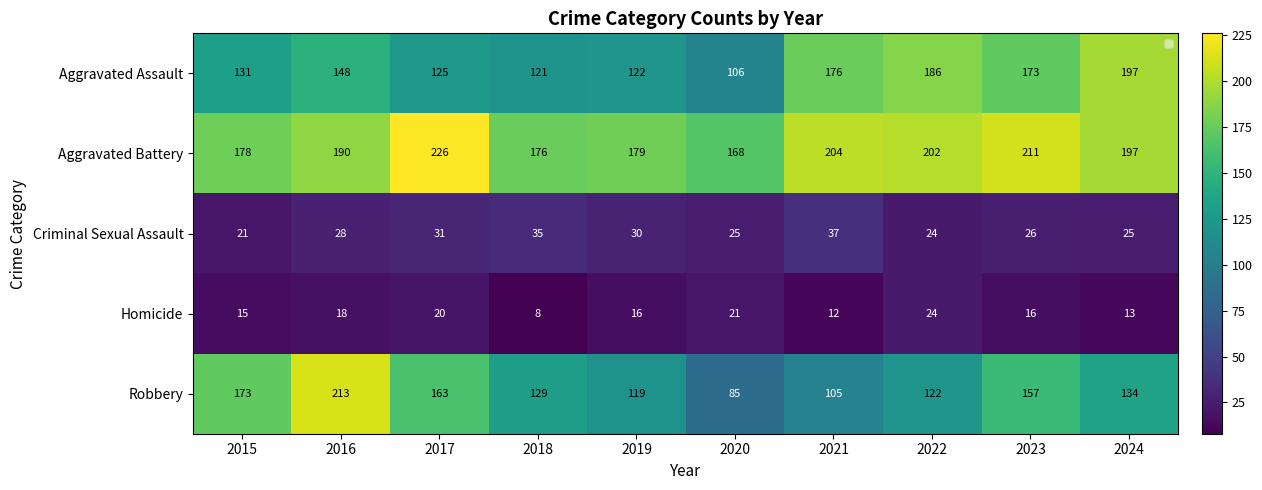

List the labels in order of Aggravated Battery value, smallest first.

2020, 2018, 2015, 2019, 2016, 2024, 2022, 2021, 2023, 2017